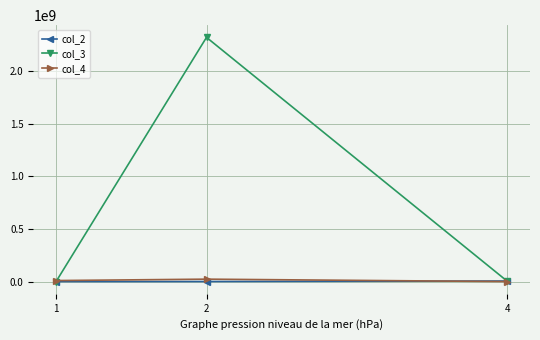

Which series has the largest total across all categories?

col_3